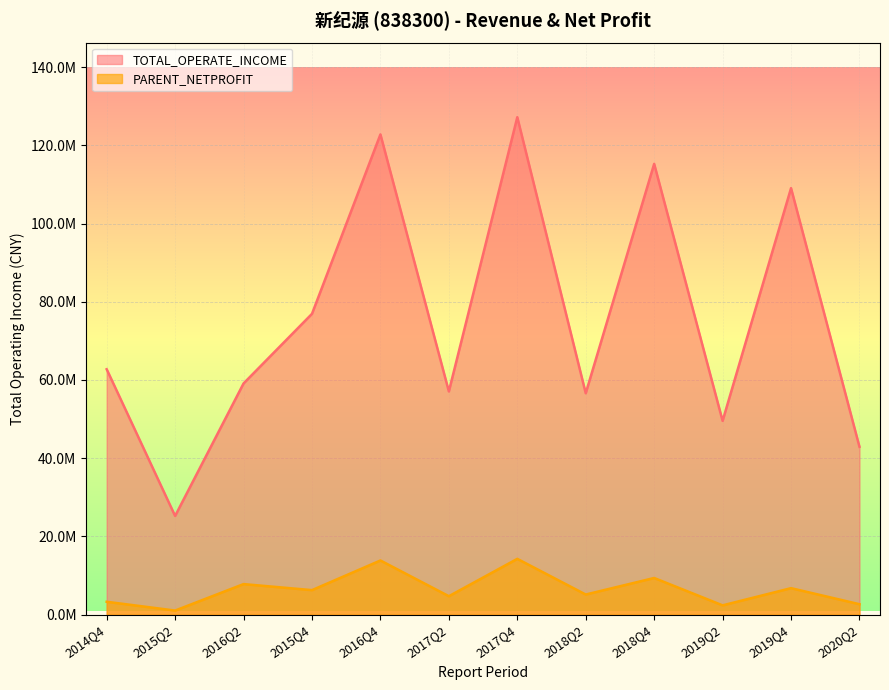

Between 2015Q4 and 2015Q2, which is larger?

2015Q4